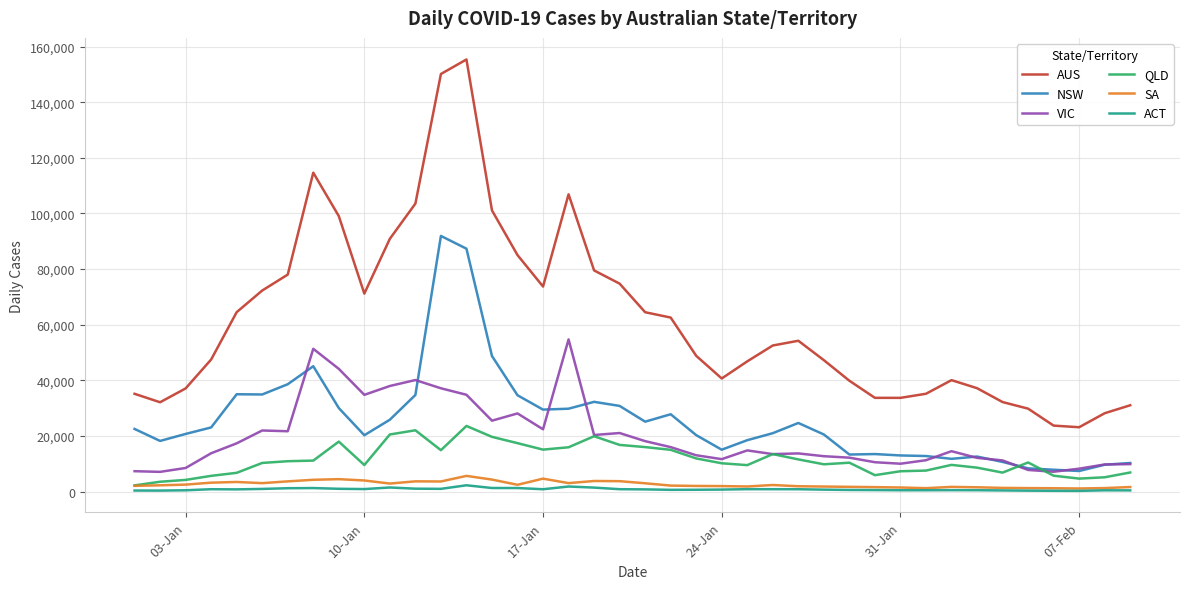

Which series ends up on top after the final intersection of VIC and QLD?

VIC